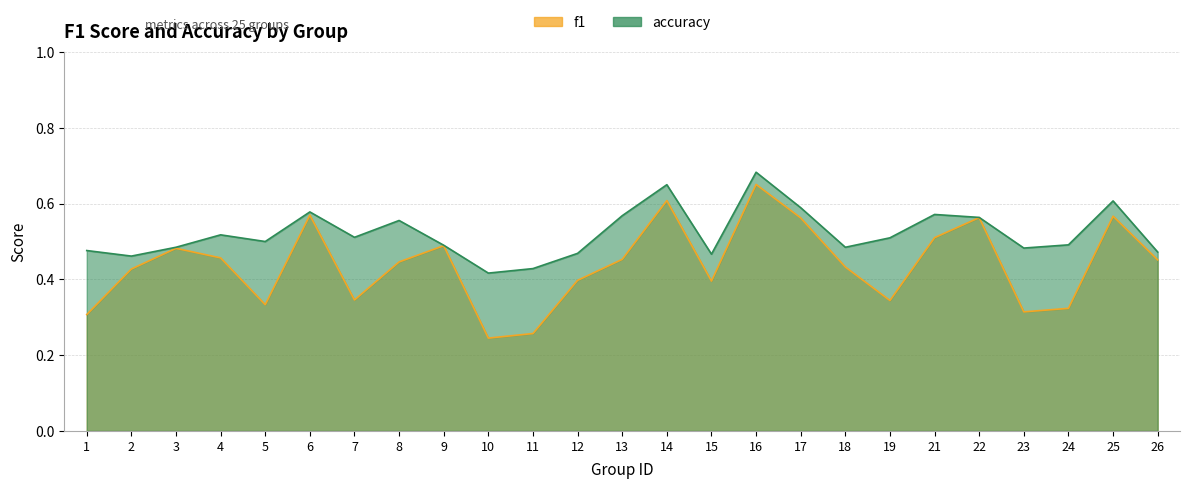

True or false: f1 has a value of 0.5 at 13.

True